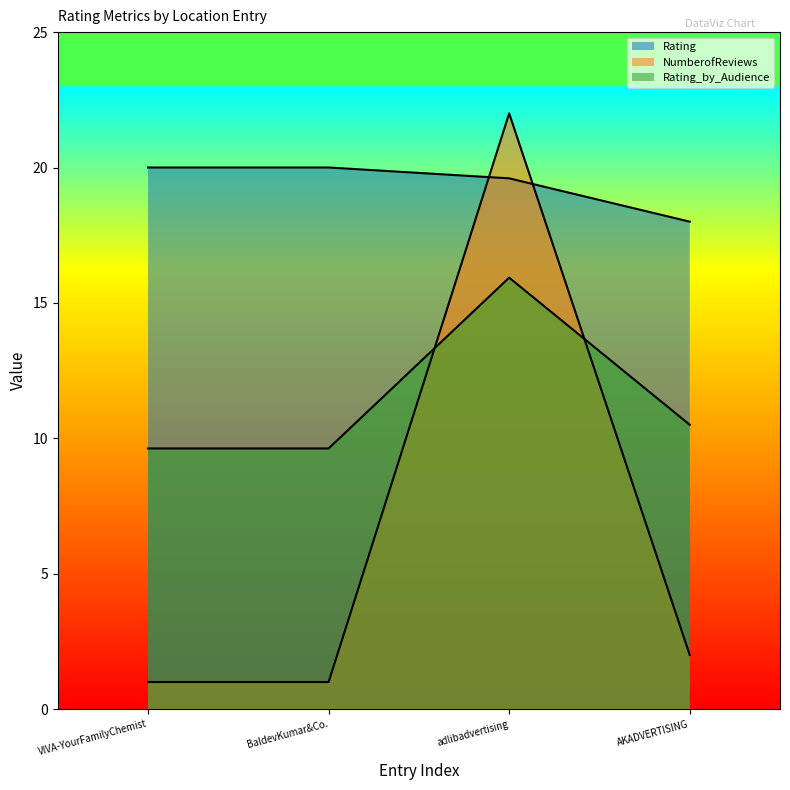

What is the label of the 3rd point from the left?

adlibadvertising